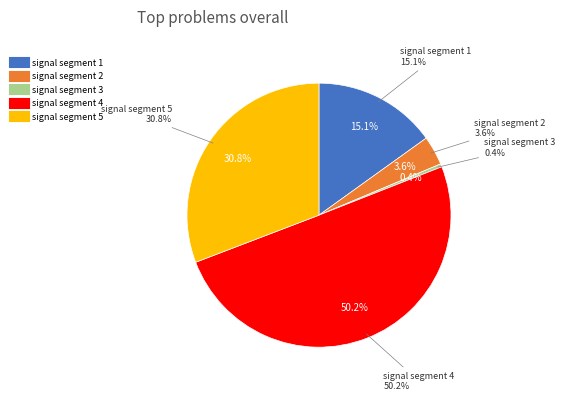

Is it true that signal segment 2 is 4% of the pie?

True